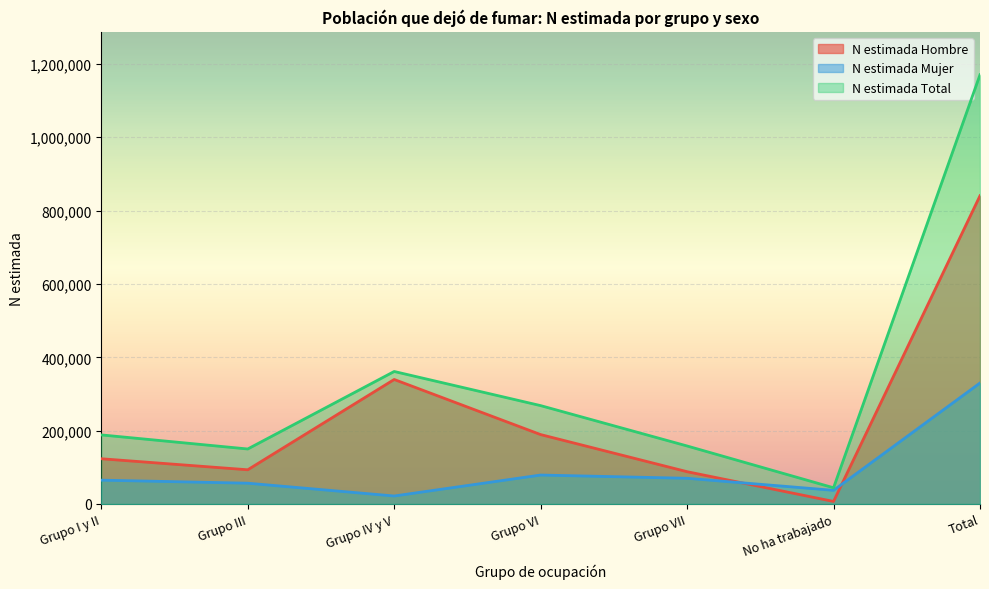

What is the average value of the N estimada Mujer series?

94259